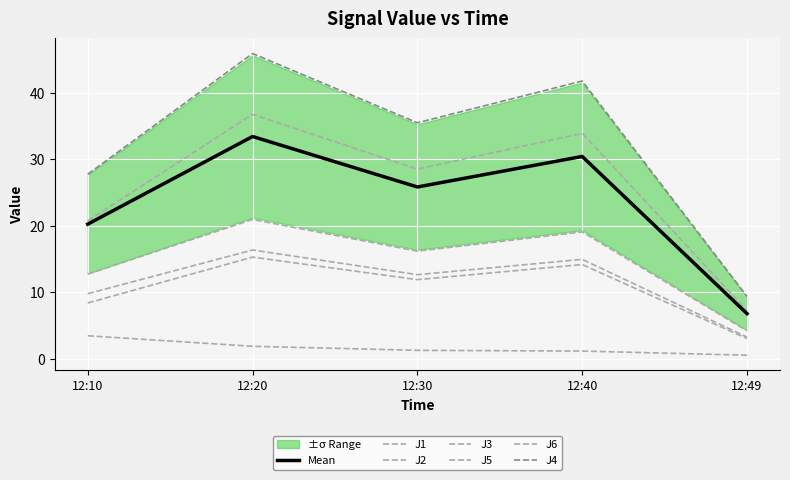

Rank the series at 12:40 from highest to lowest value.

J4, J5, J1, J6, J2, J3